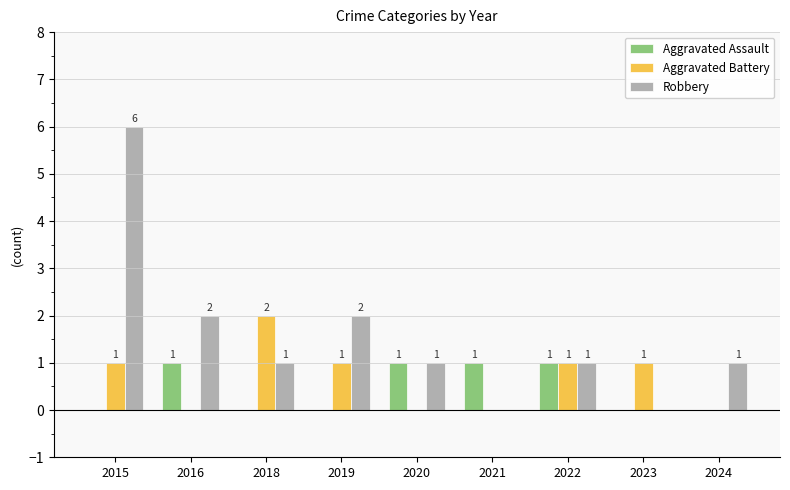

The value of Robbery at 2024 is 1. True or false?

True